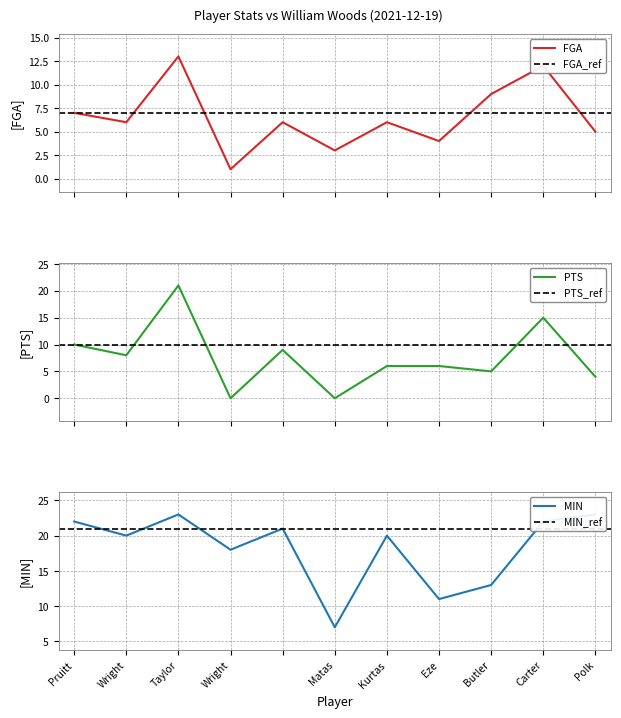

Is it true that PTS equals 10 at Kurtas?

False